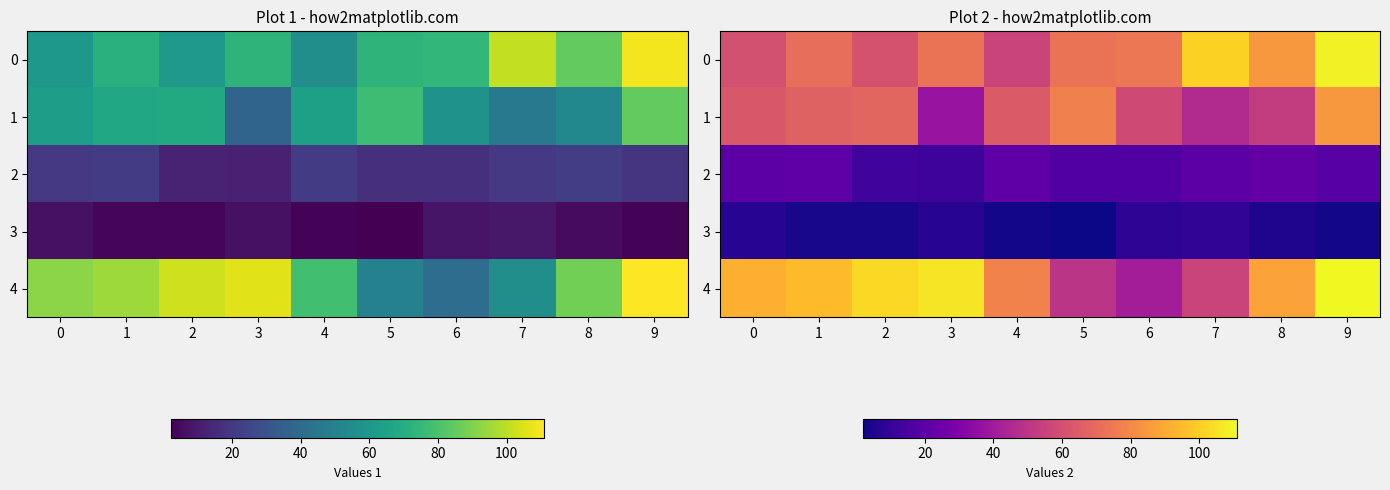

What value does the 1 series have at 8?

53